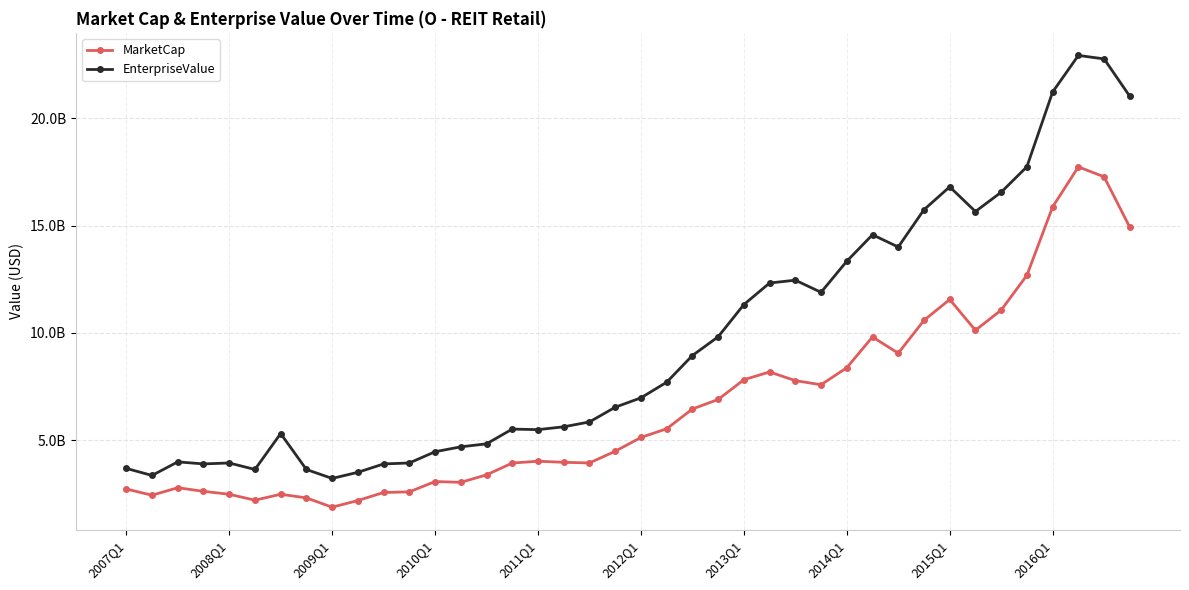

True or false: MarketCap and EnterpriseValue intersect in this chart.

False